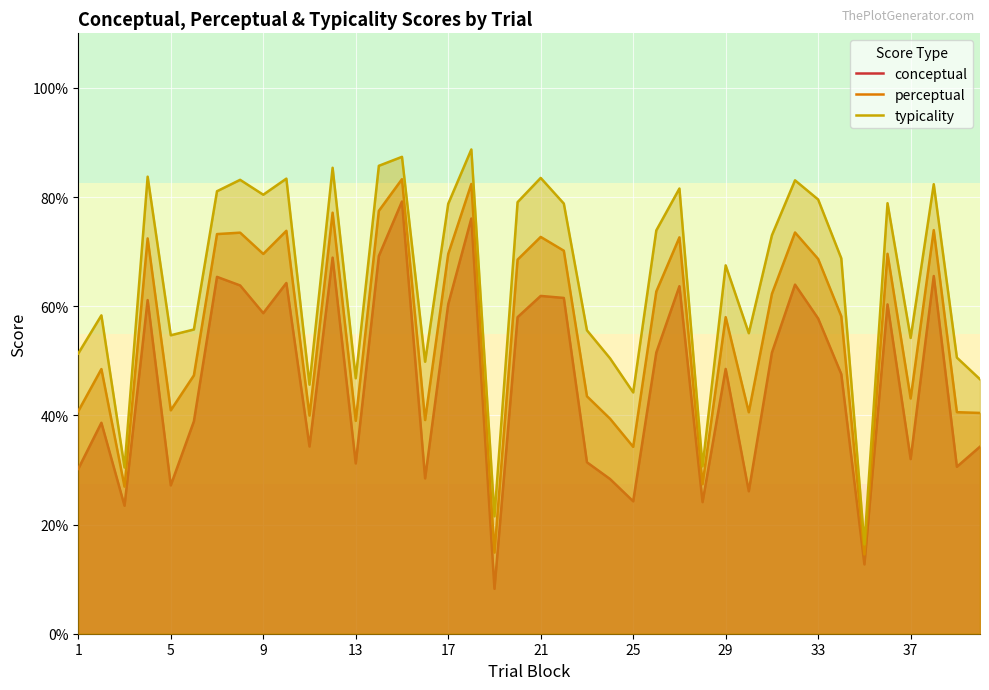

What is the difference between the highest and lowest values at 17?

18.4